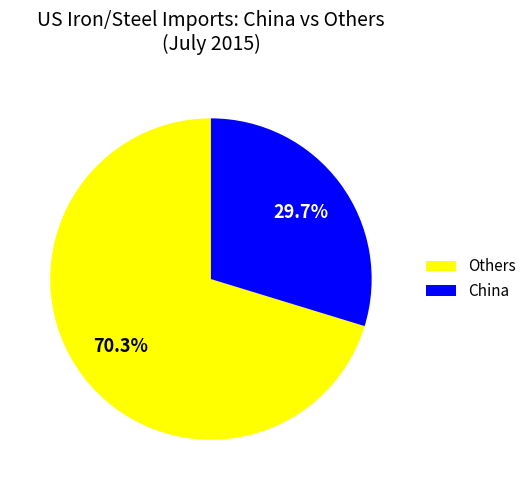

To the nearest percent, what is the average slice percentage?

50%